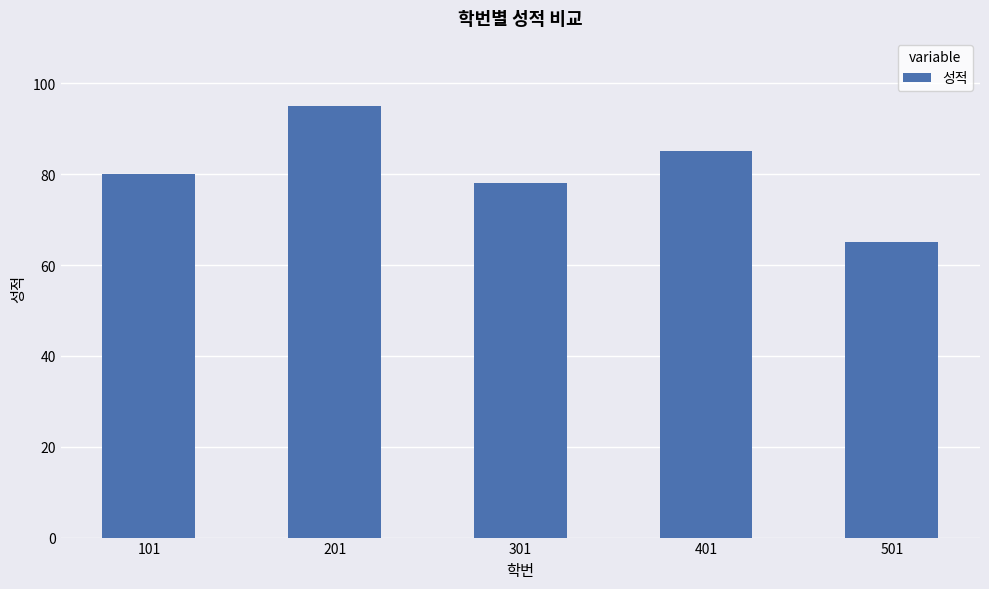

Rank the categories by value from lowest to highest.

501, 301, 101, 401, 201